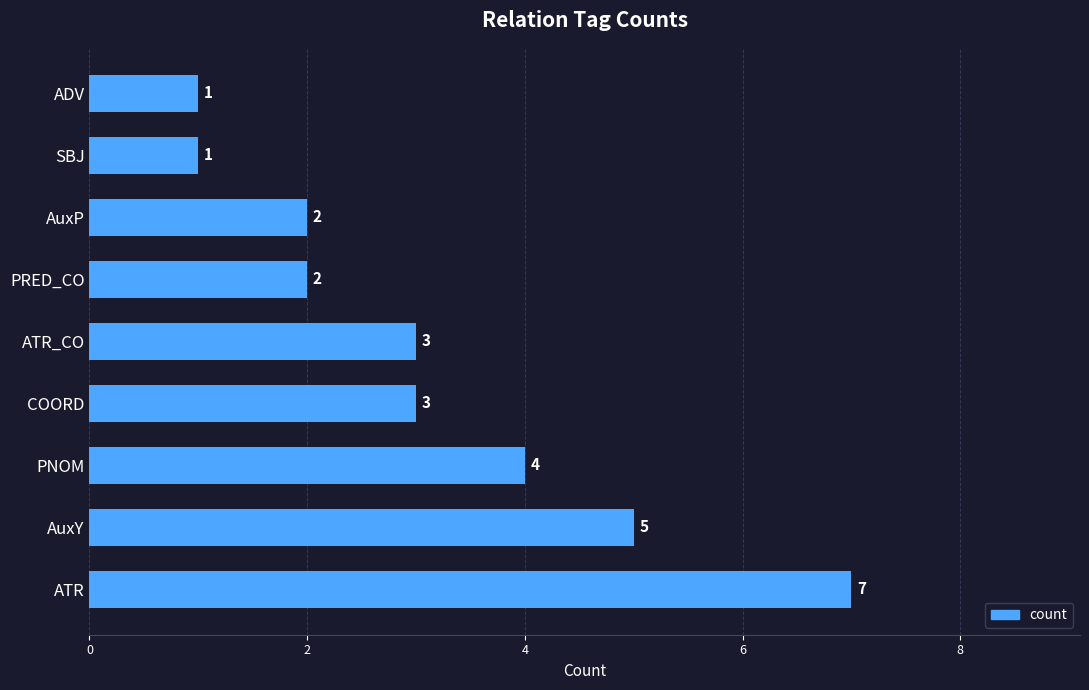

At which label is the value closest to 4?

PNOM